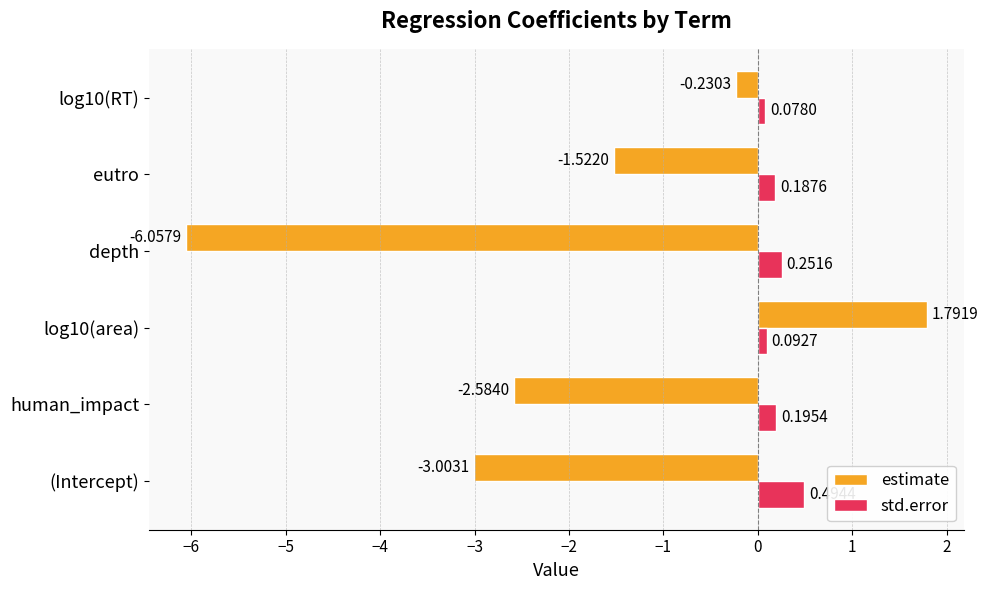

Where is std.error nearest to the value 0?

log10(RT)